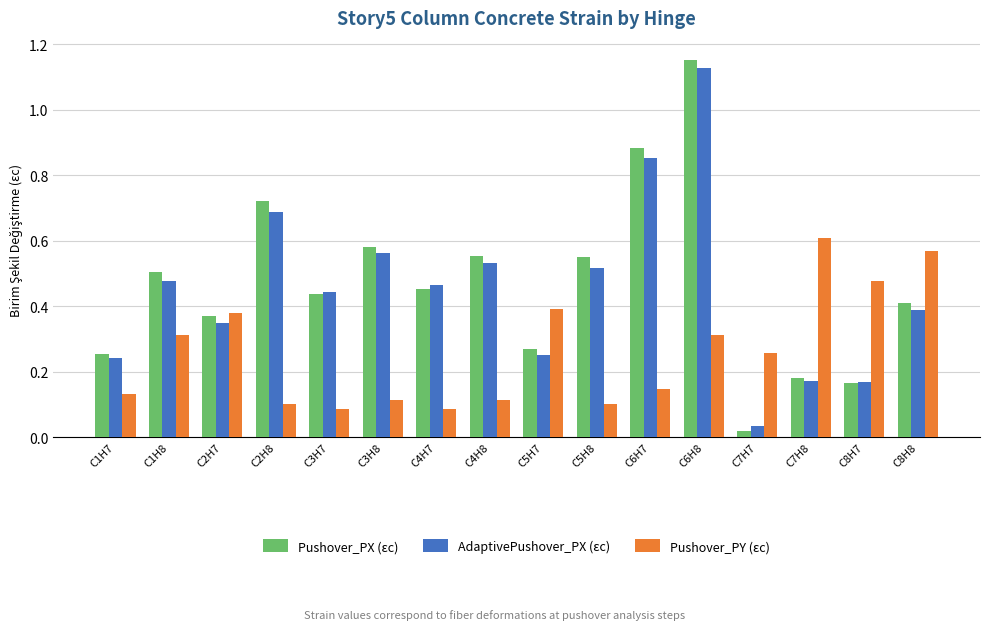

Which series has the largest total across all categories?

Pushover_PX (εc)